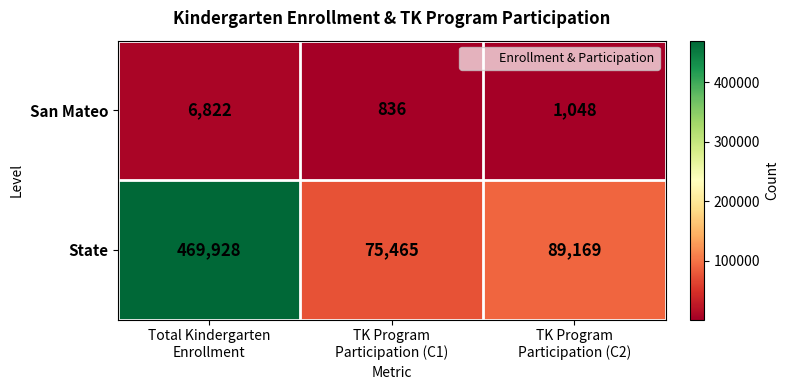

What is the lowest value of the San Mateo series?

836